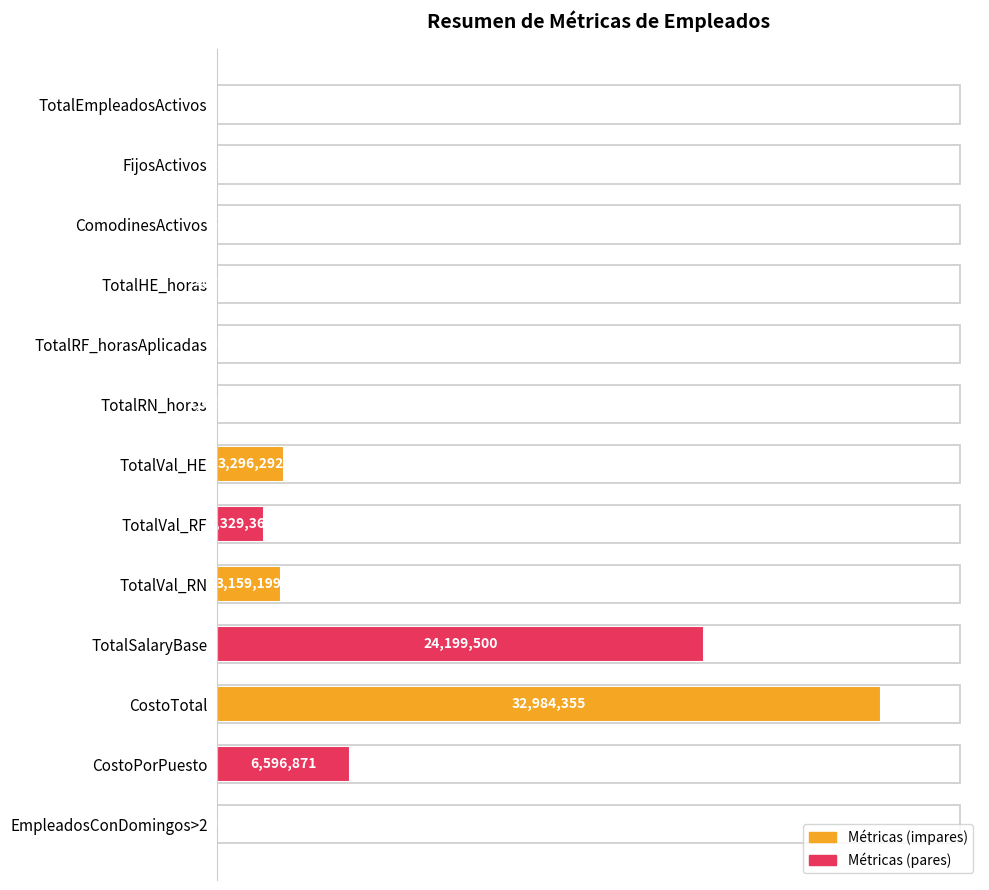

What is the difference between the second highest and second lowest values?

24199490.0